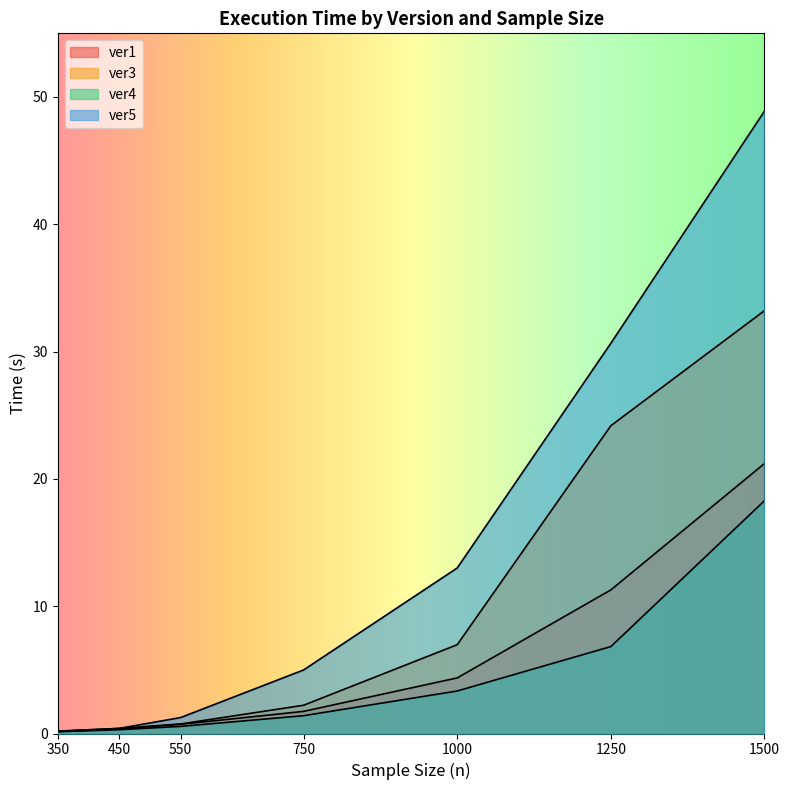

The value of ver4 at 1500 is 18.3. True or false?

True